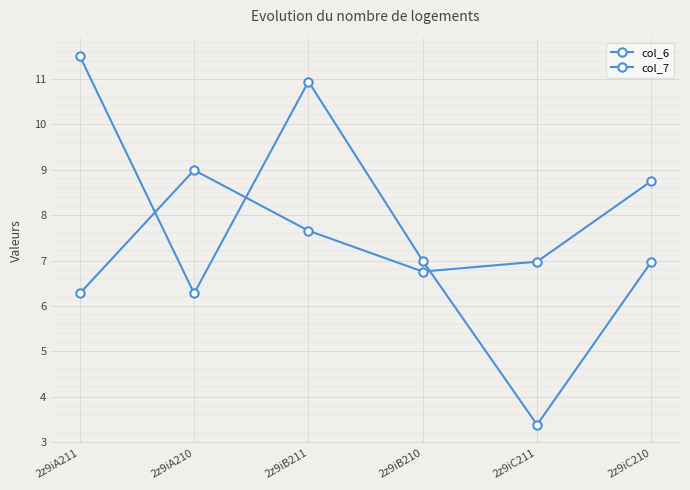

What is the label of the 5th point from the right?

2z9iA210